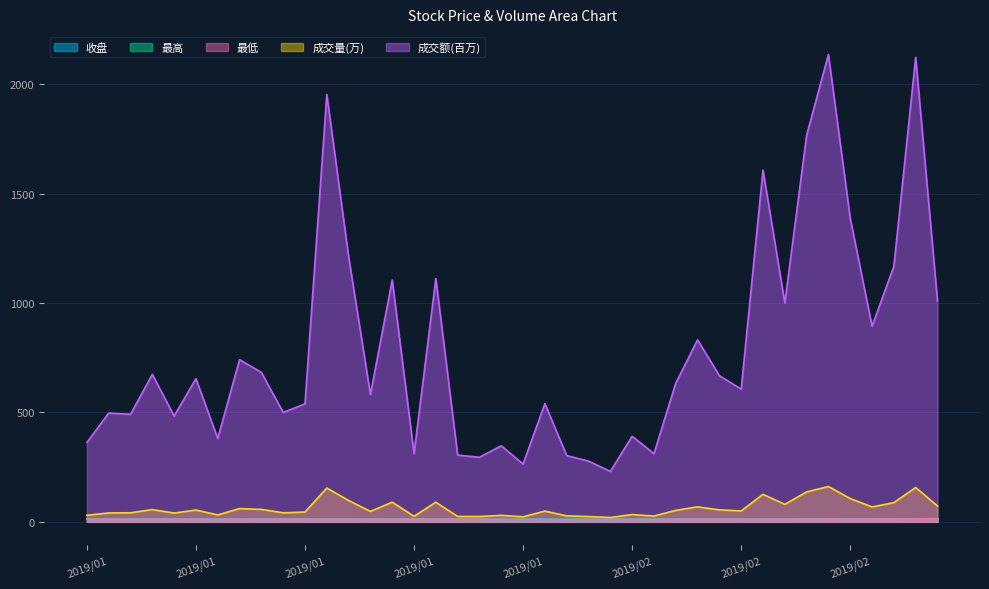

Rank the series at 2019/01/03 from highest to lowest value.

成交额(百万), 成交量(万), 最高, 收盘, 最低